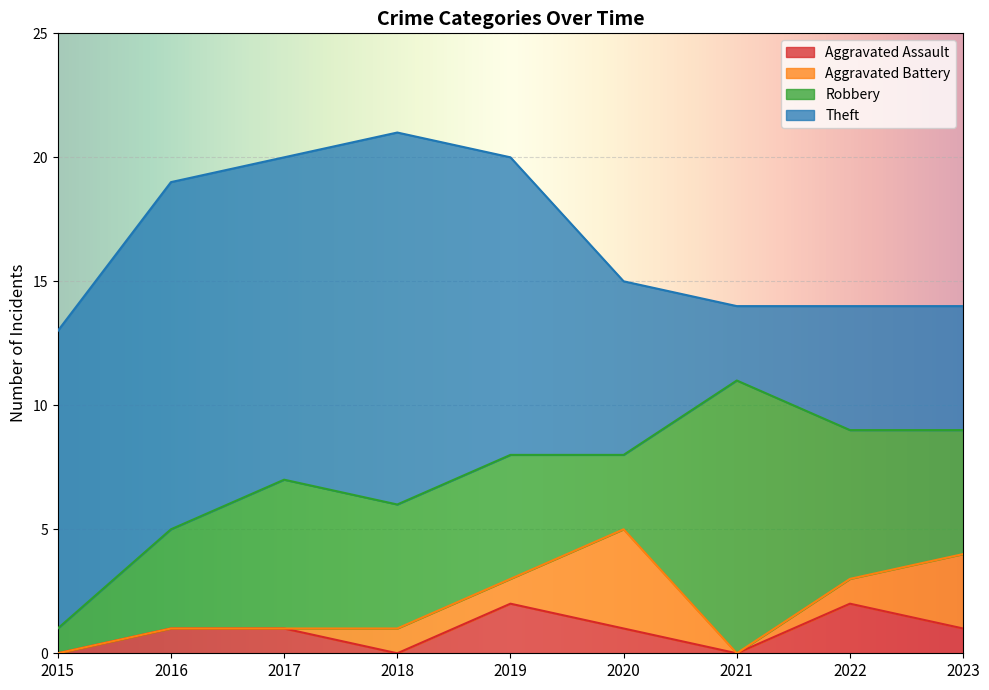

What is the difference between the highest and lowest values at 2022?

5